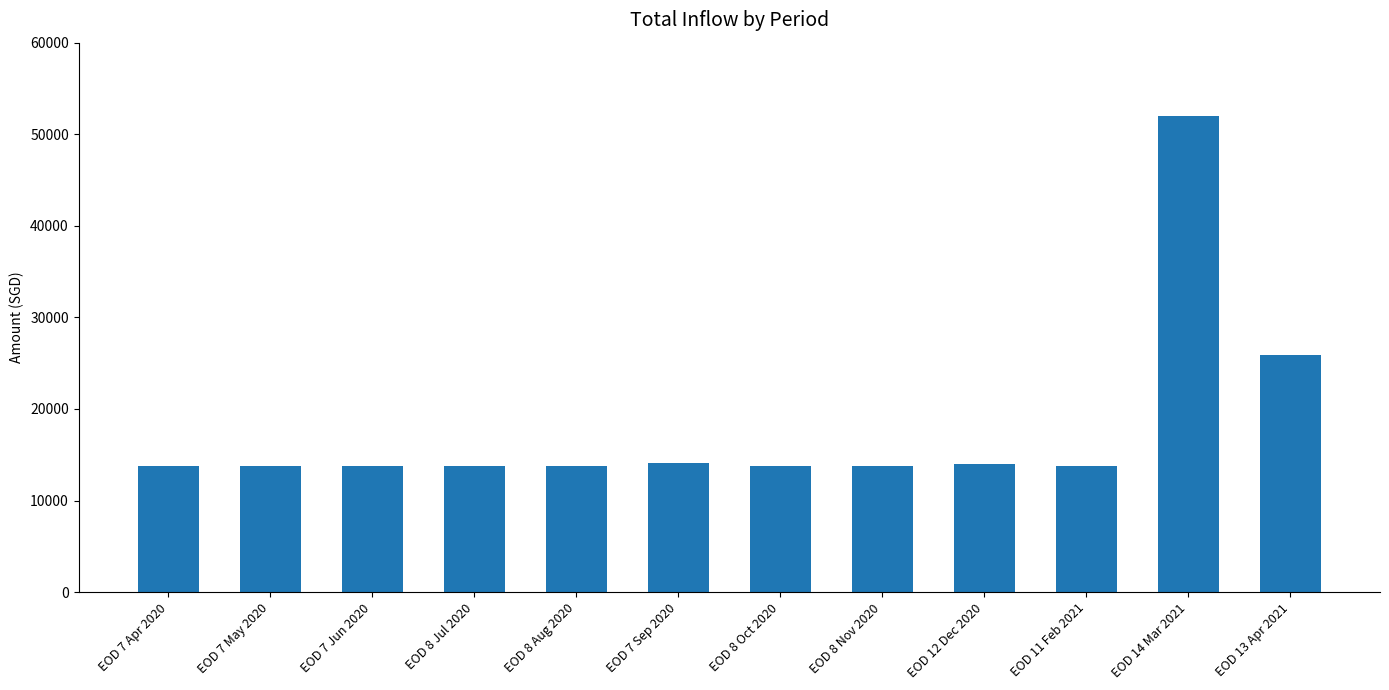

Read the value at EOD 13 Apr 2021.

25874.0